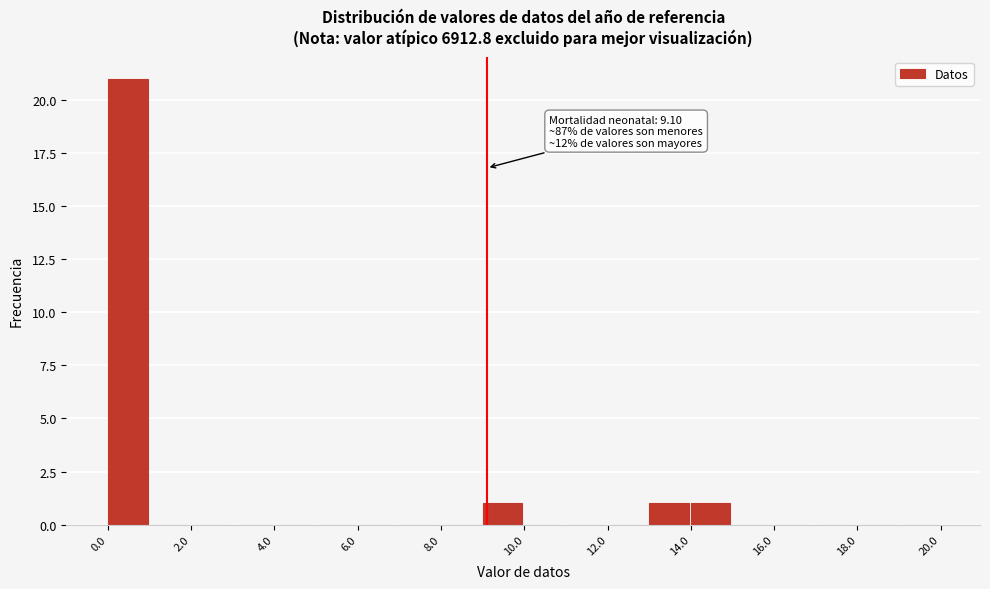

Over which range of the x-axis is the bar tallest?

0 to 1